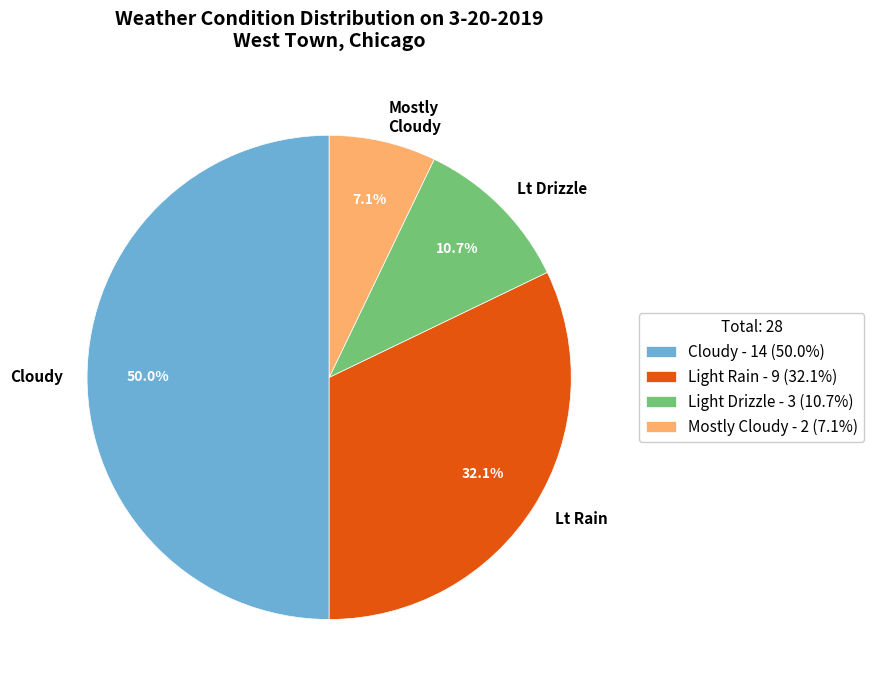

How many segments does this pie chart have?

4